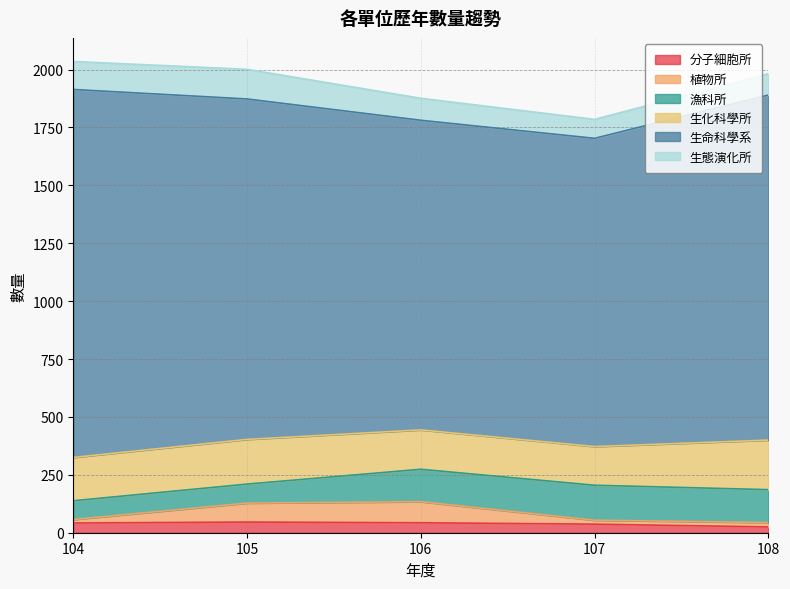

True or false: 生態演化所 and 植物所 cross at least once.

False